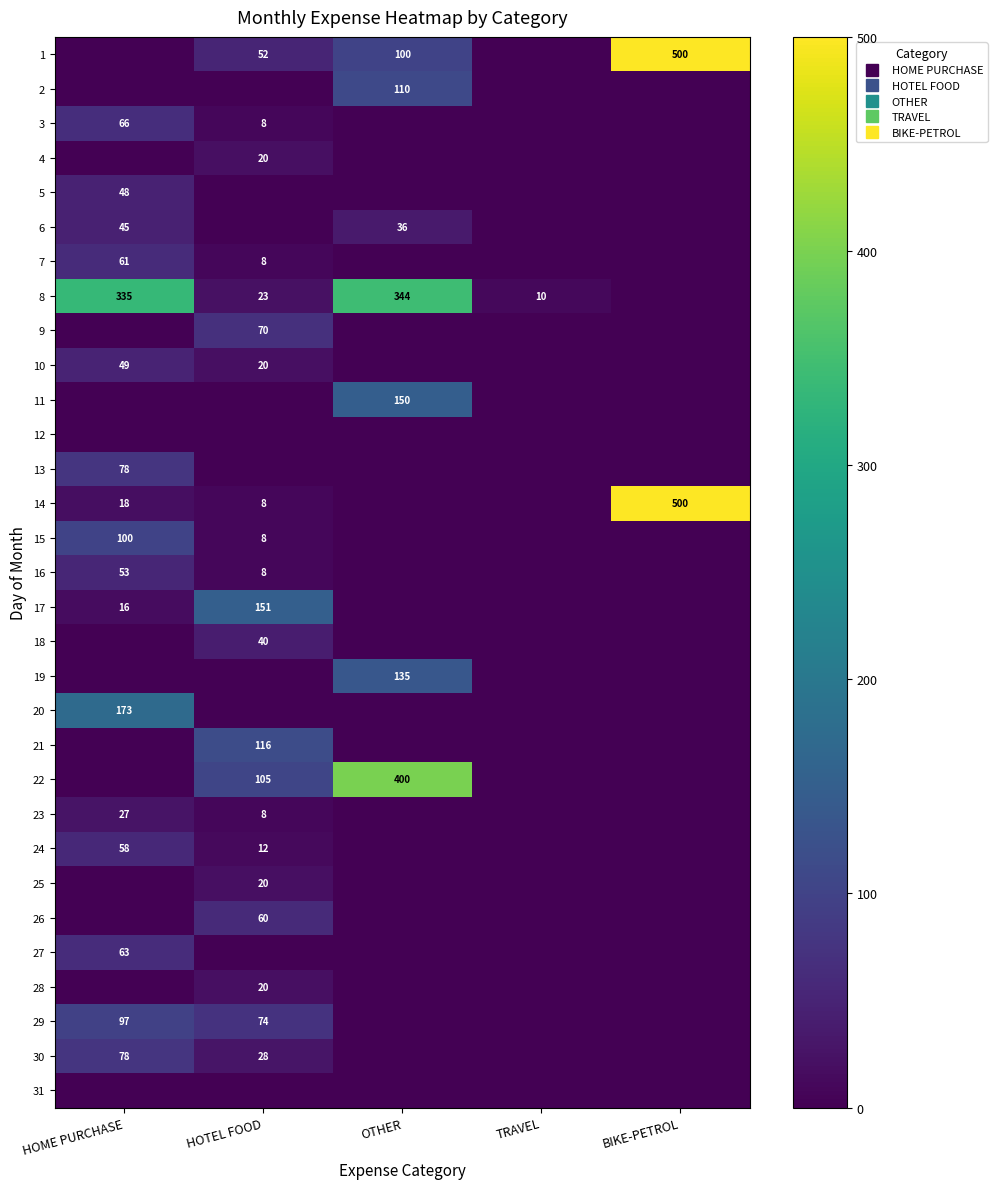

What is the total value across all series at TRAVEL?

10